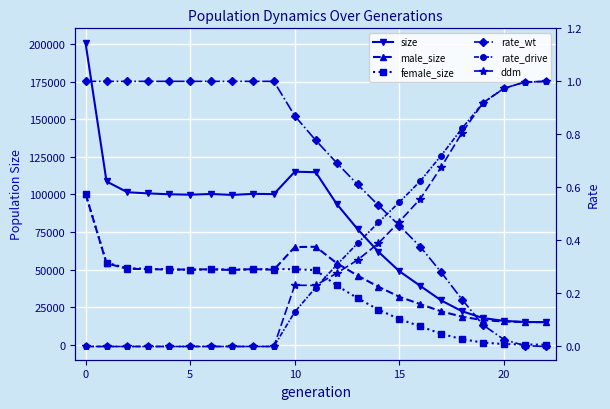

What is the difference between the second highest and minimum values in the ddm series?

1.0